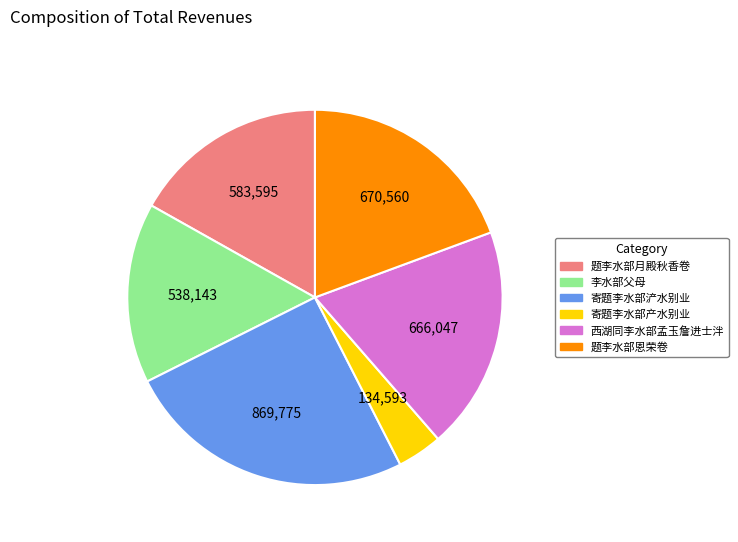

Is it true that 寄题李水部浐水别业 is 25% of the pie?

True